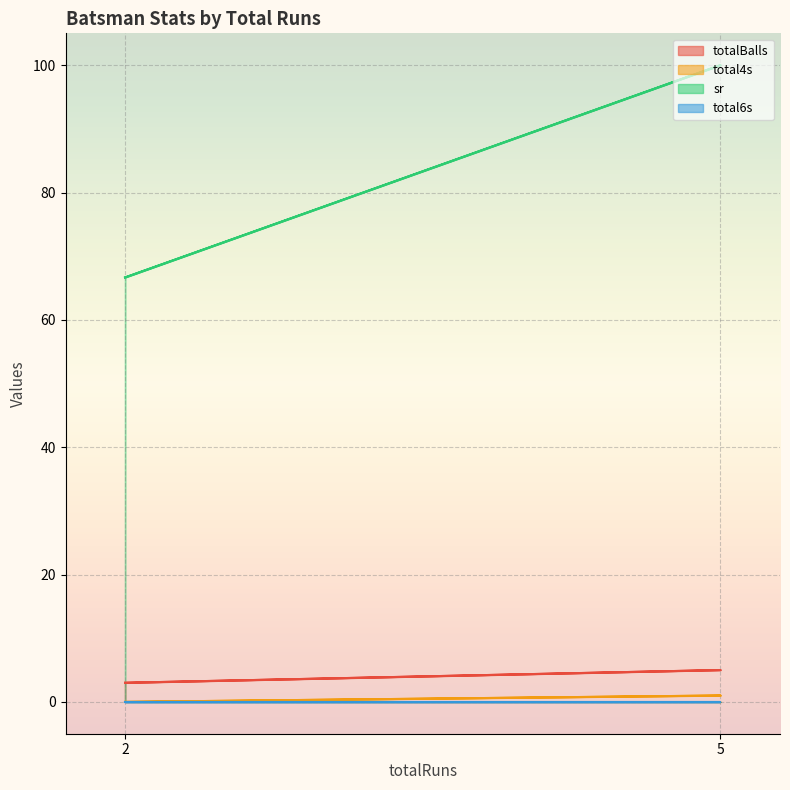

What is the average value of the total4s series?

0.5